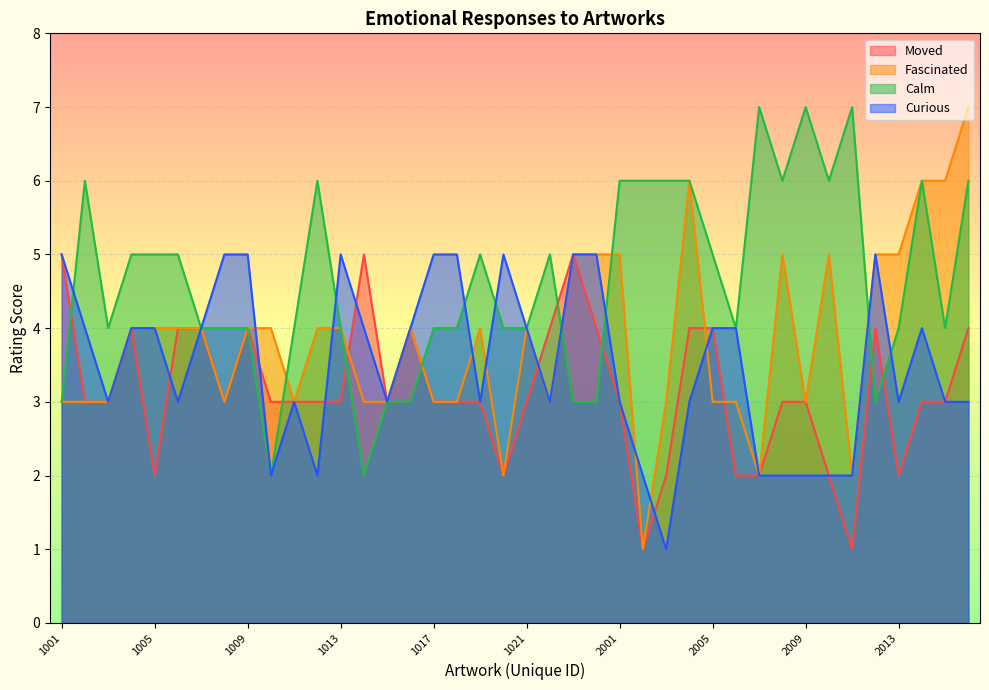

Where does the Moved series first go above 3?

1001